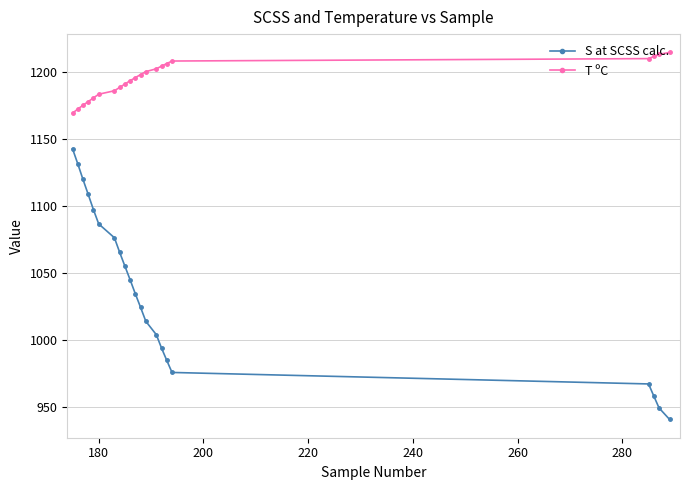

Does the chart display data point markers on the line(s)?

Yes